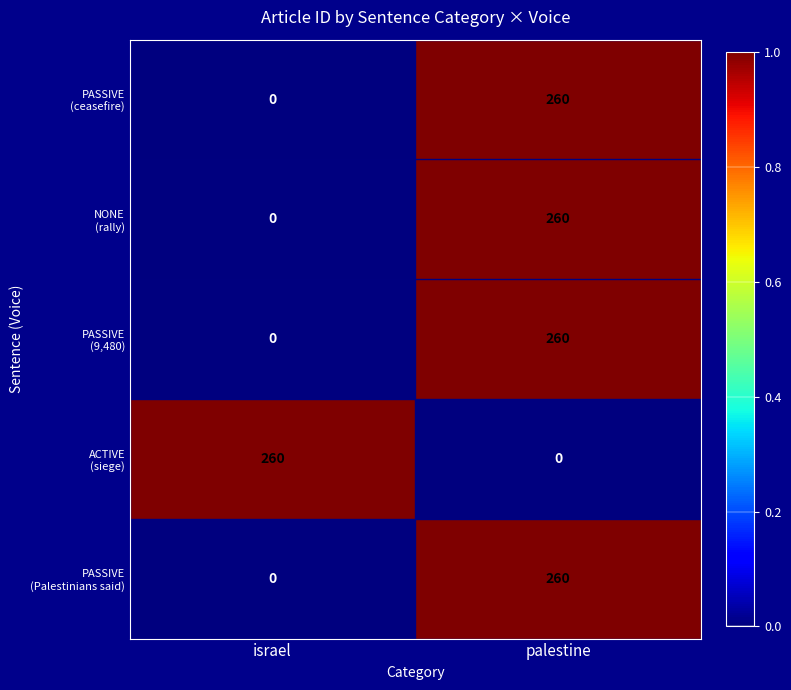

What is the spread (max minus min) of values at palestine?

260